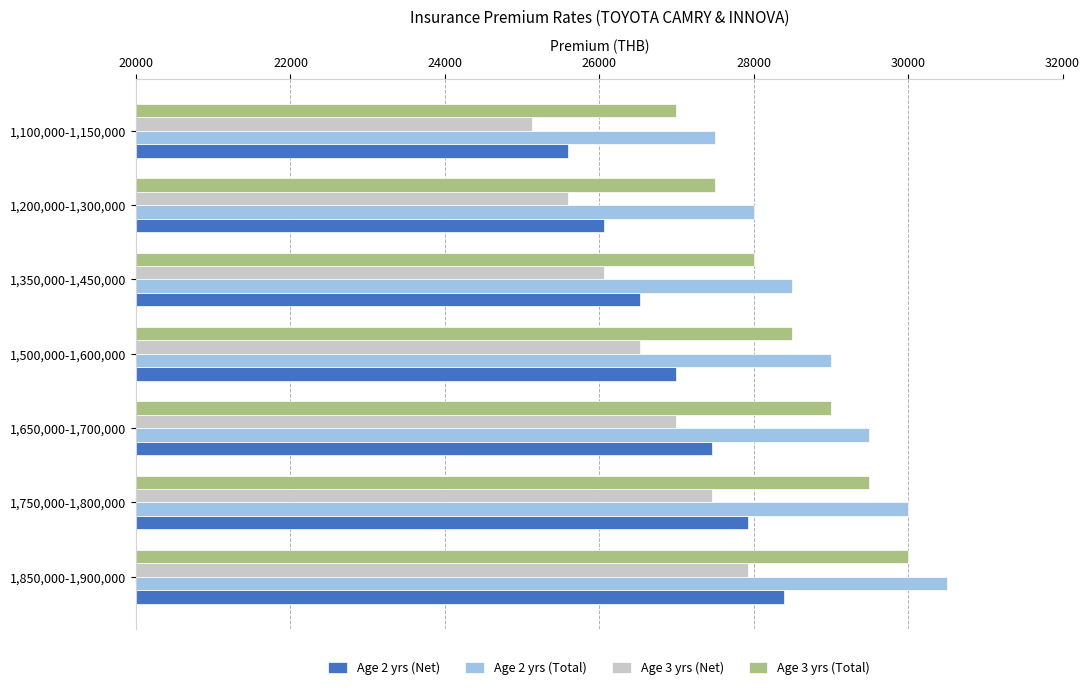

At which category is the sum across all series the highest?

1,850,000-1,900,000